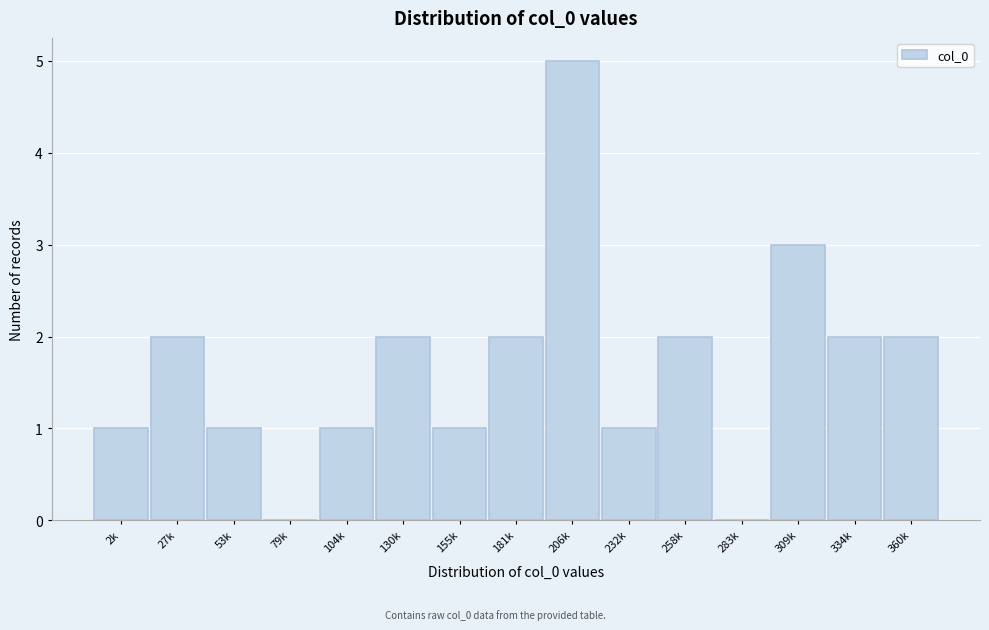

Reading right to left, list all the values displayed in this chart.

360k=2	334k=2	309k=3	283k=0	258k=2	232k=1	206k=5	181k=2	155k=1	130k=2	104k=1	79k=0	53k=1	27k=2	2k=1